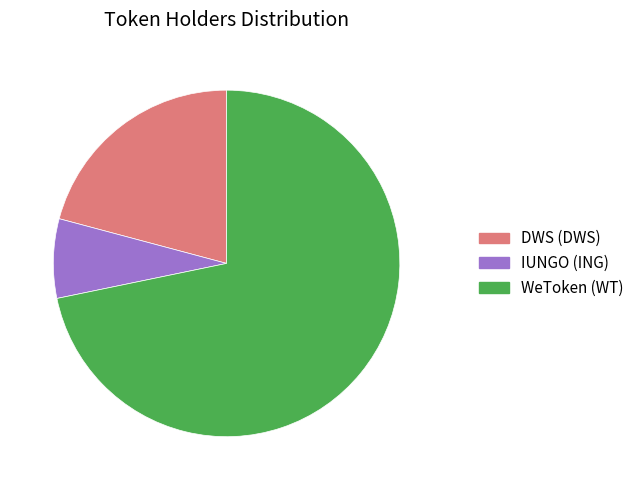

How many slices are in this pie chart?

3